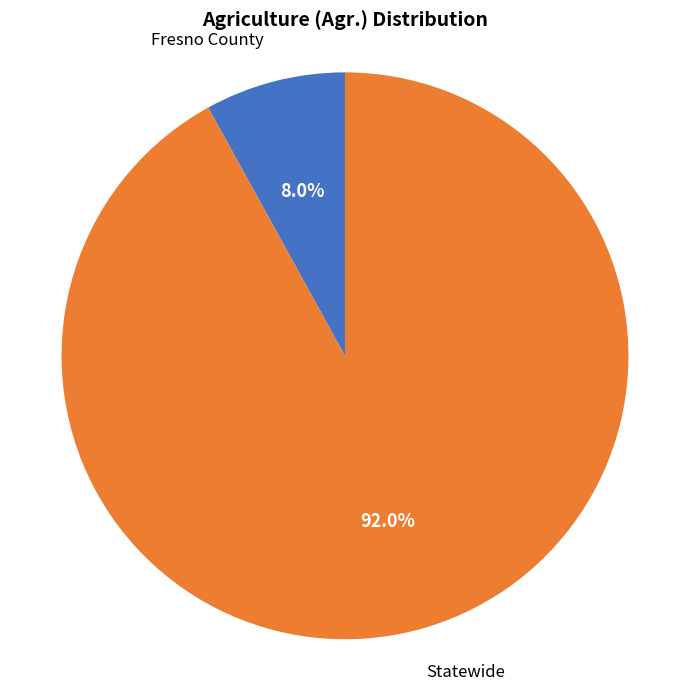

The Fresno County slice represents 14% of the pie. True or false?

False